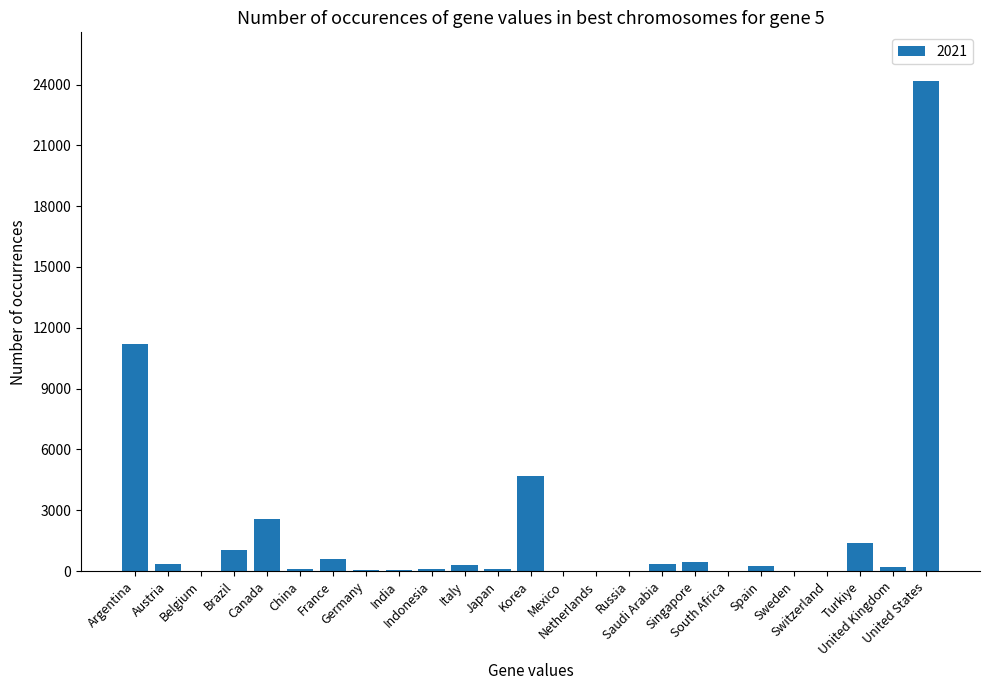

At which label is the value closest to 12079?

Argentina